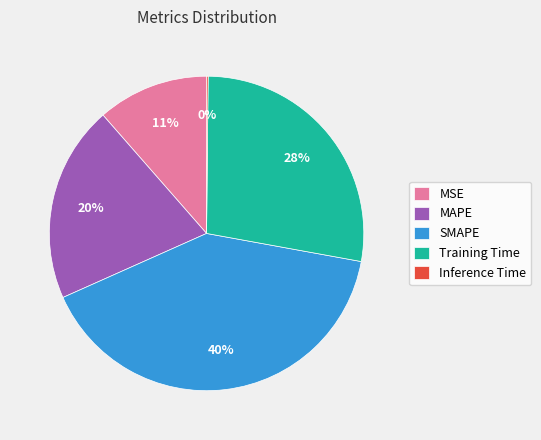

Which slice is the largest?

SMAPE